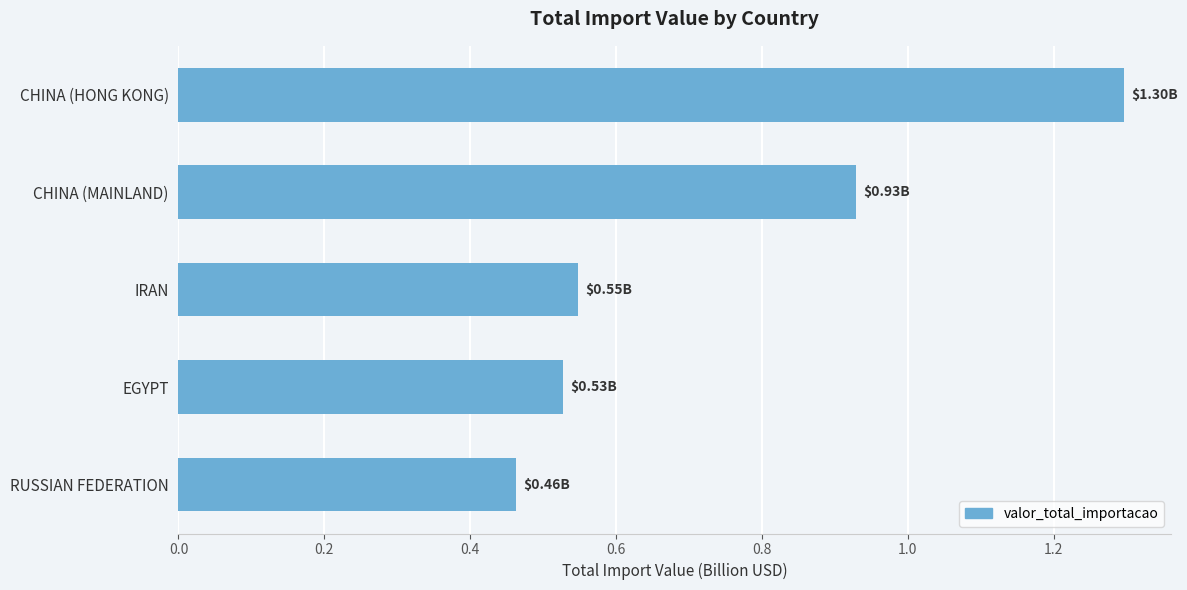

Which category has the lowest value across all series?

RUSSIAN FEDERATION